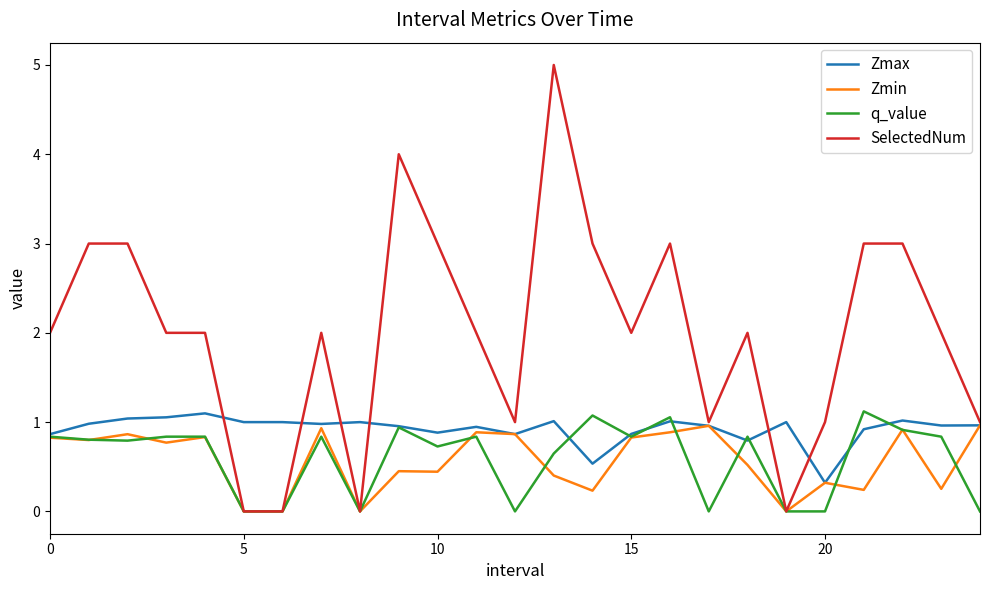

Which series has the widest spread of values?

SelectedNum